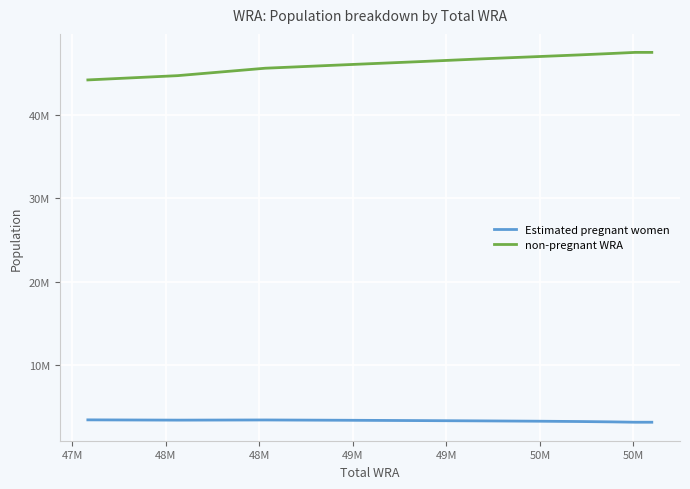

What are all the series names shown in the legend?

Estimated pregnant women, non-pregnant WRA